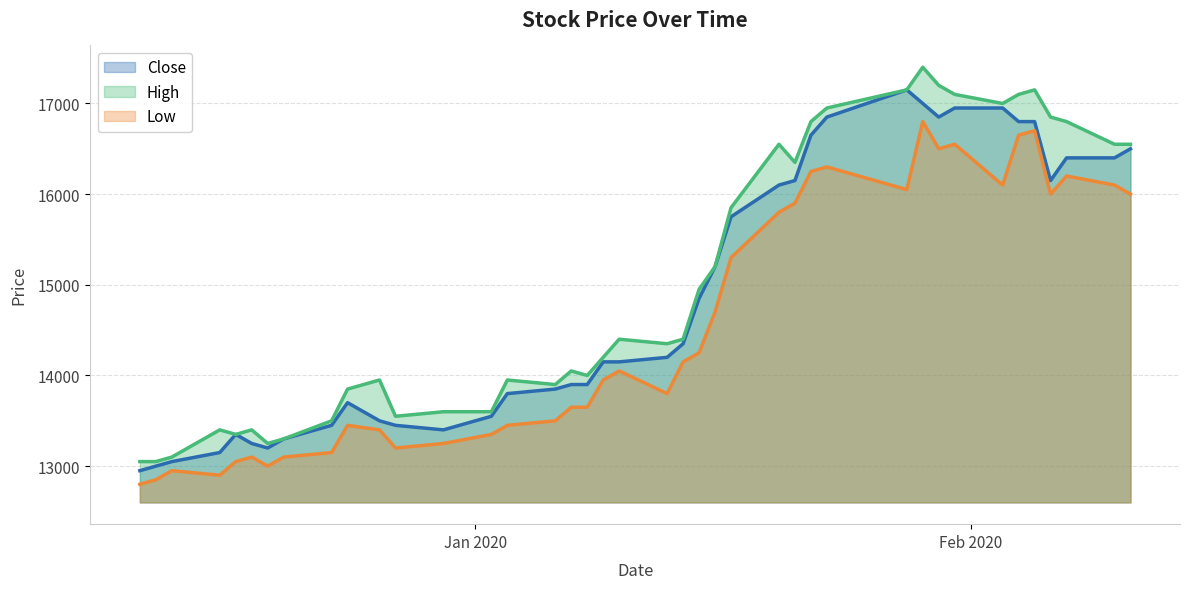

List the series in order of their overall mean, highest first.

High, Close, Low